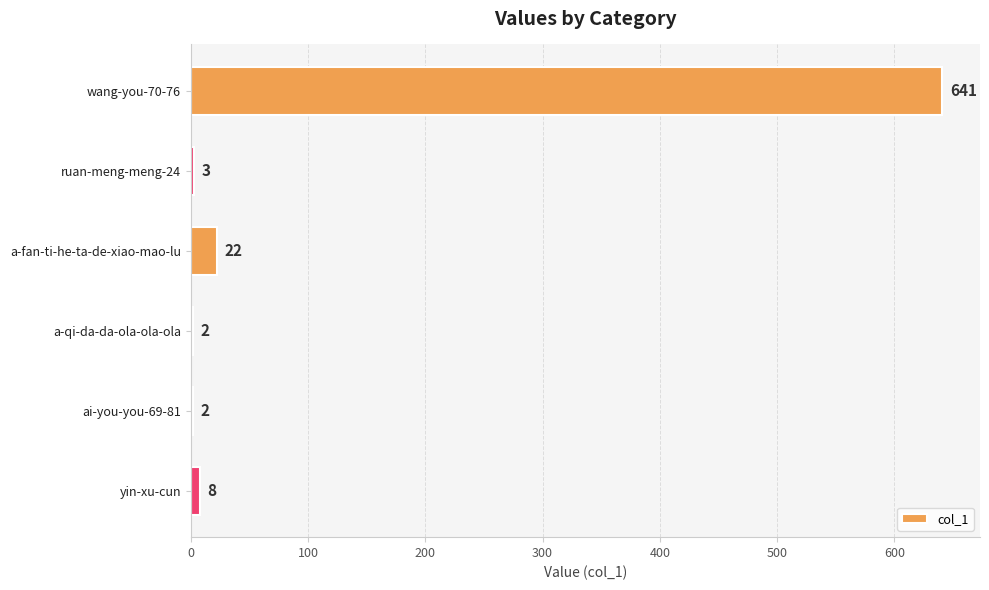

At which label is the value closest to 321?

a-fan-ti-he-ta-de-xiao-mao-lu